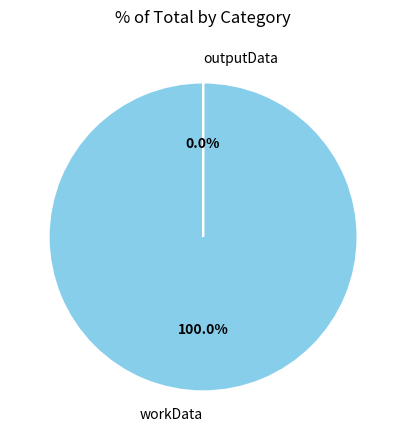

How many segments does this pie chart have?

2